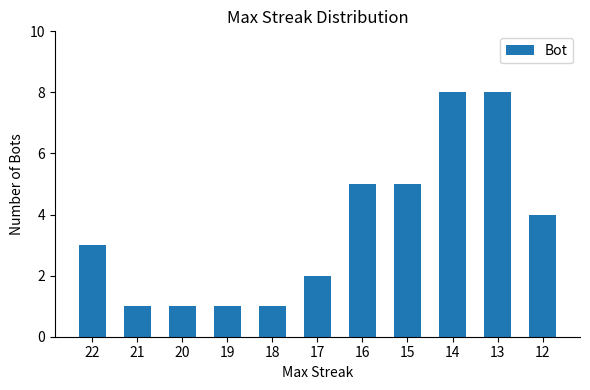

Between 22 and 17, which is larger?

22